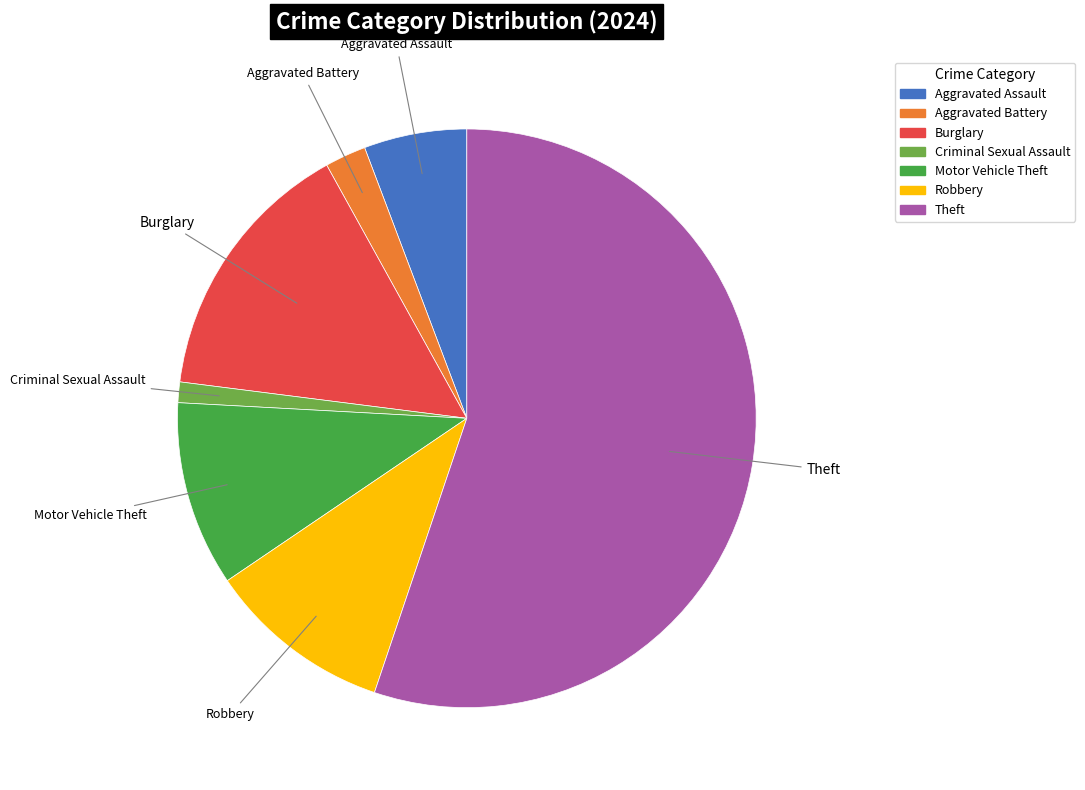

Is the sum of Criminal Sexual Assault and Aggravated Assault greater than half?

No